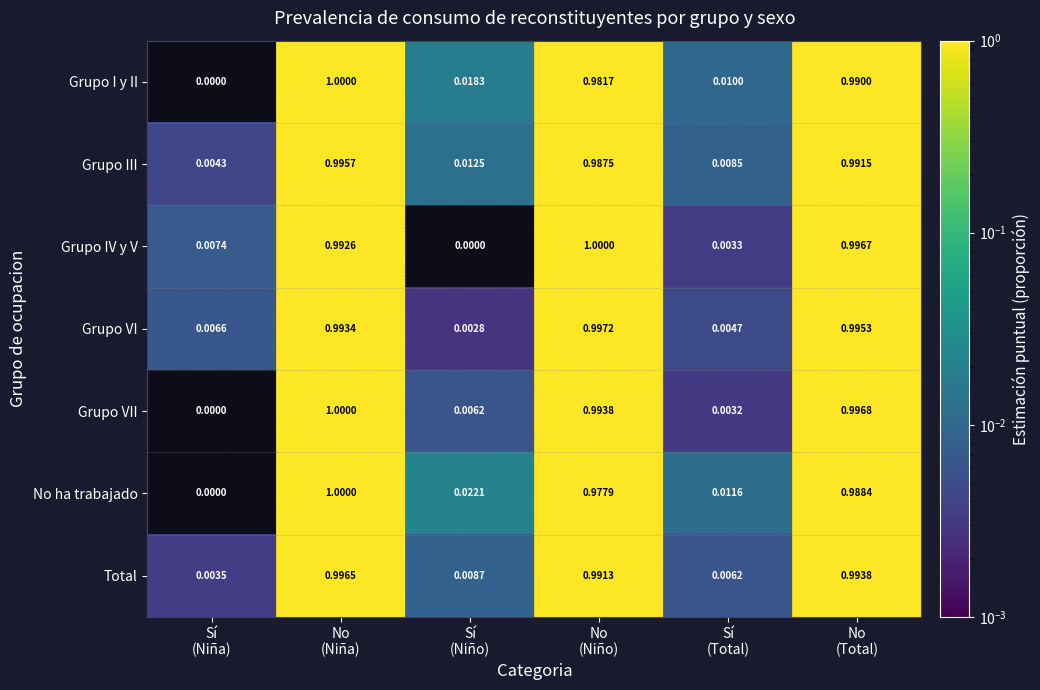

How many distinct data groups are displayed?

7